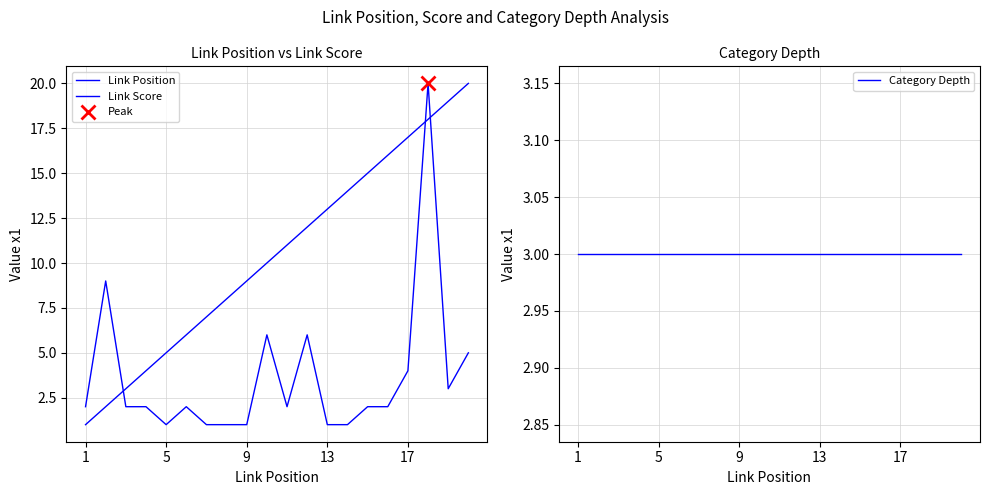

Is the value of Link Position at 14 greater than the value of Category Depth at 19?

Yes